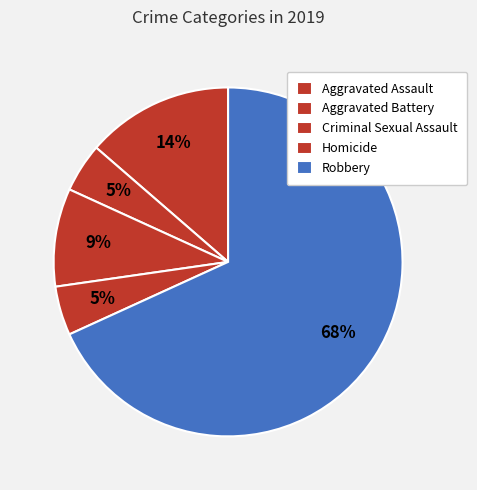

How many slices are in this pie chart?

5